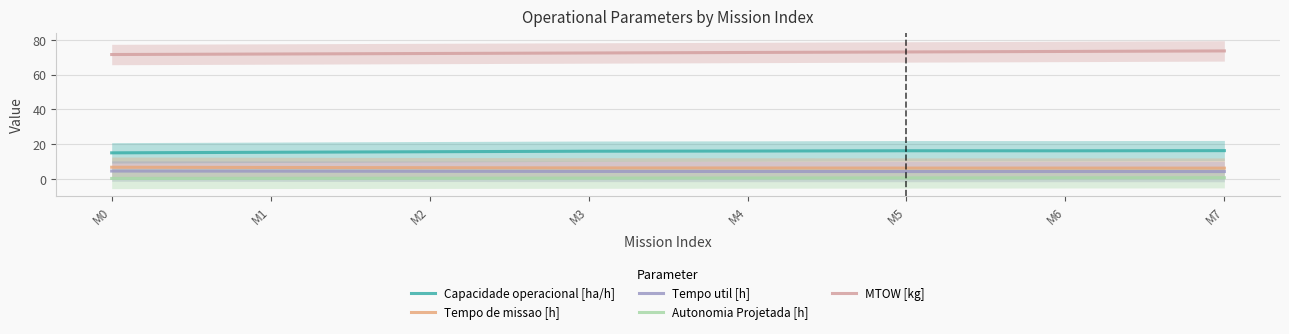

How many Autonomia Projetada [h] values are between 0 and 1?

8